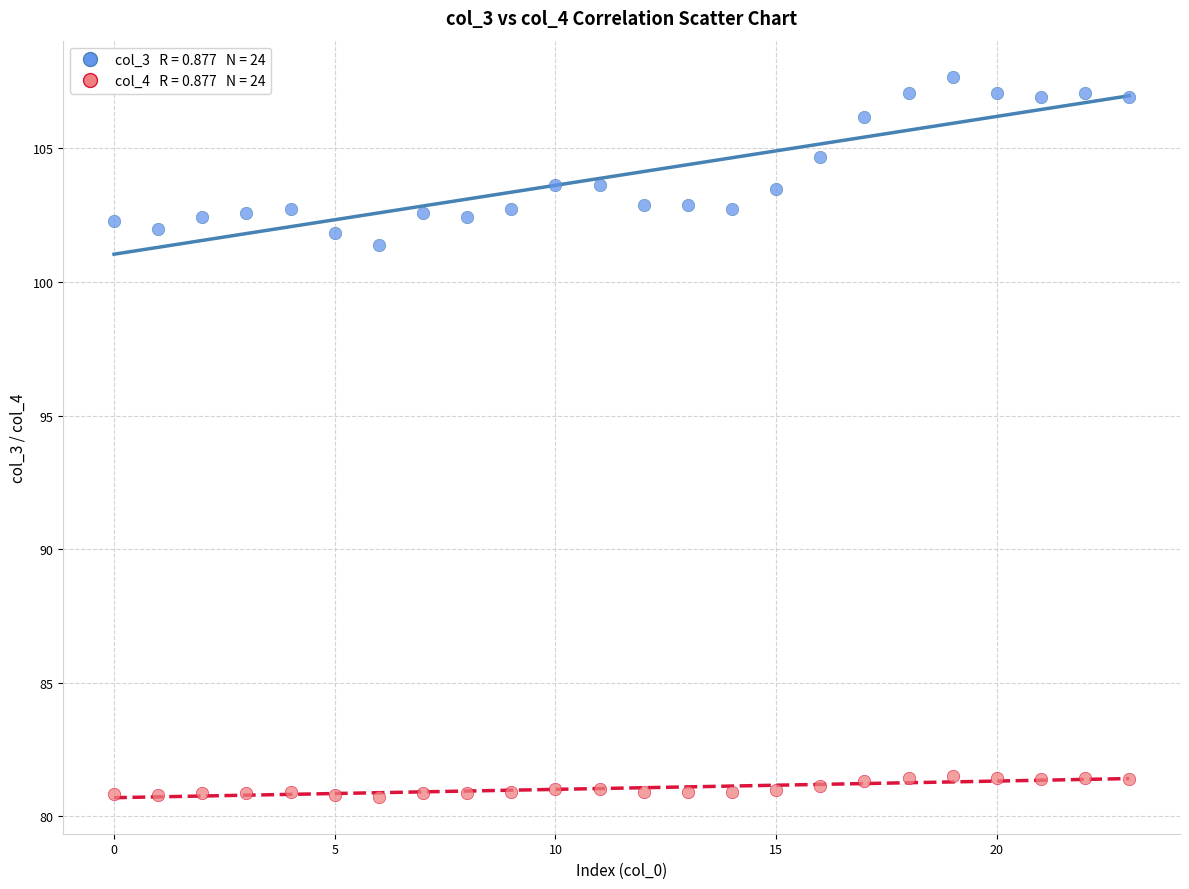

Across all series, what Y value is closest to 94?

101.4